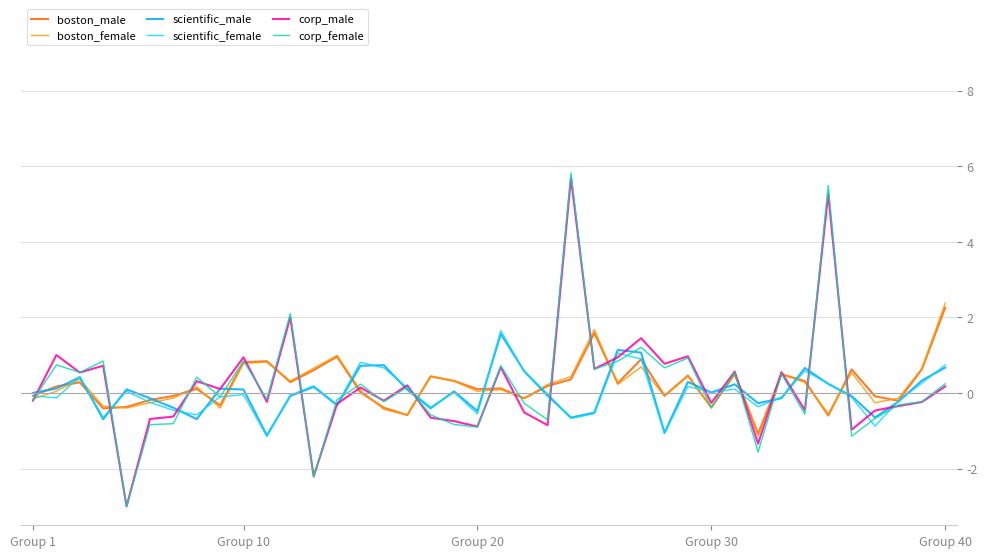

What is the greatest value displayed?

5.8